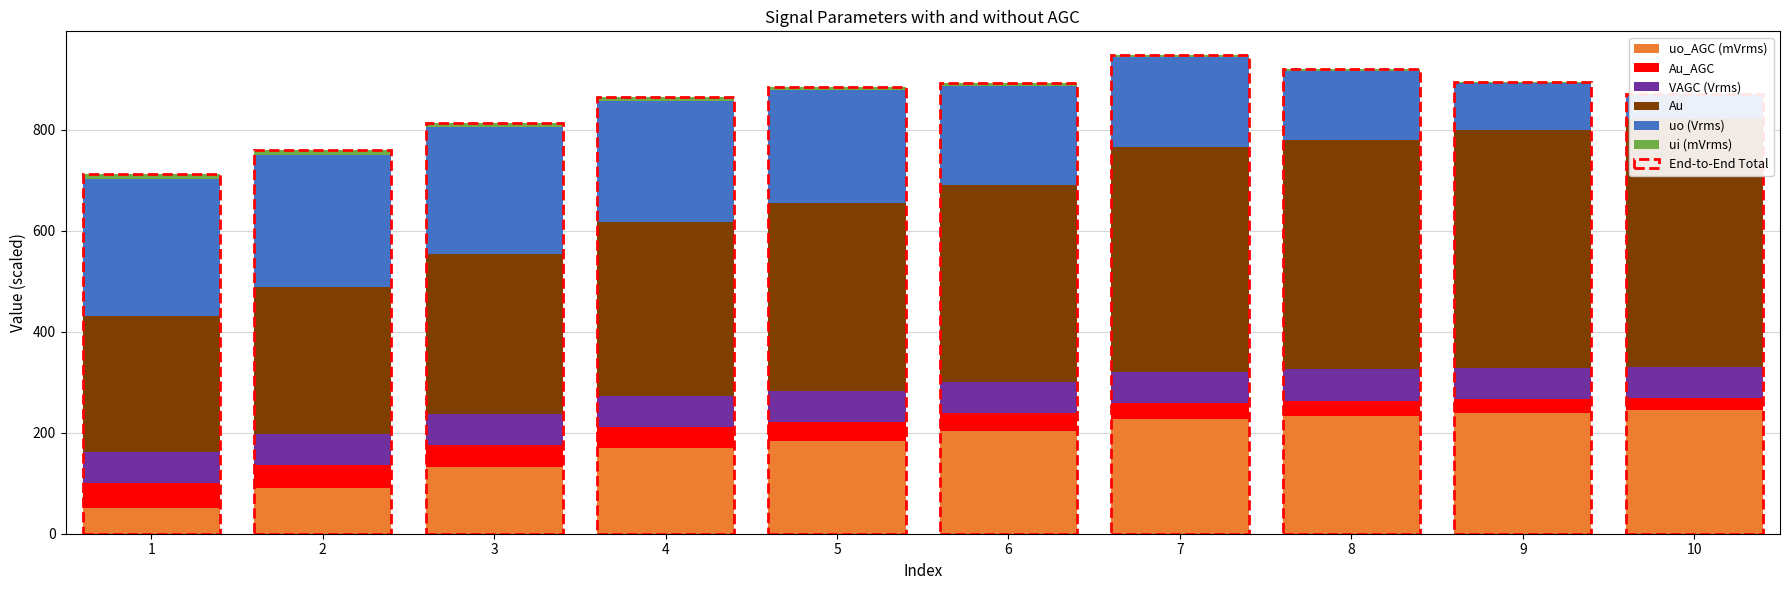

The uo (Vrms) series shows 262.0 at 2. True or false?

True